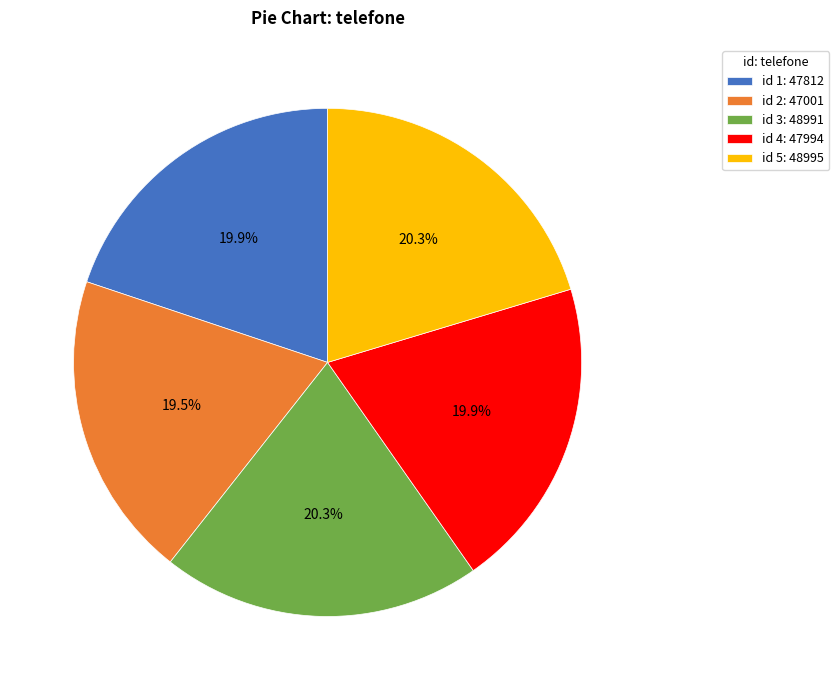

Is id 5: 48995 the majority of the pie?

No